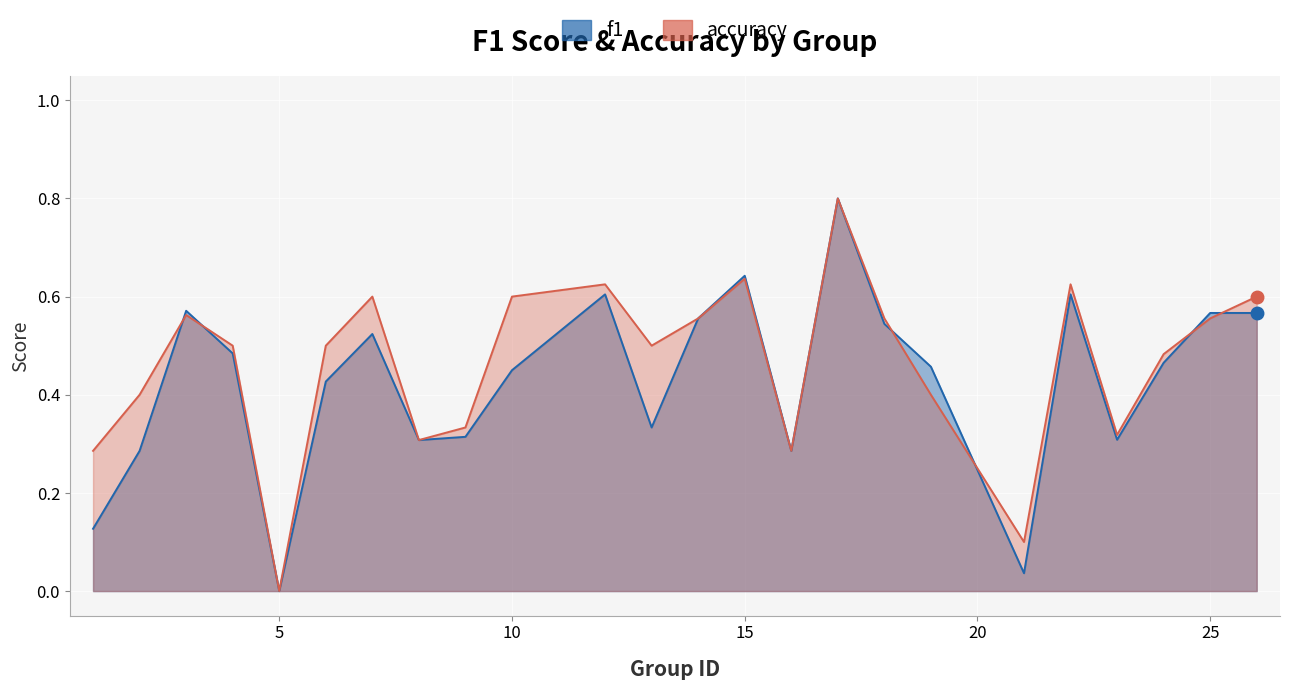

Which series has the widest spread of values?

f1